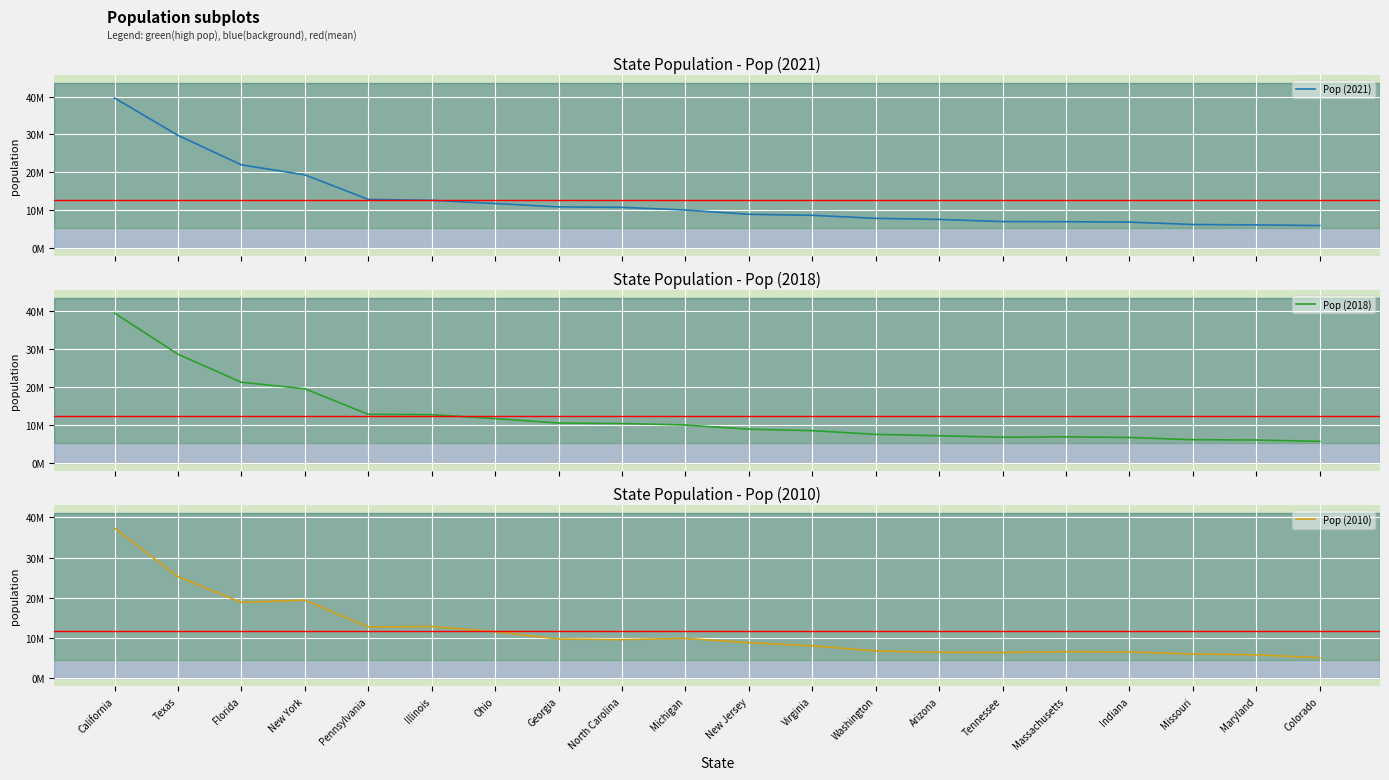

Which series has the widest spread of values?

Pop (2018)